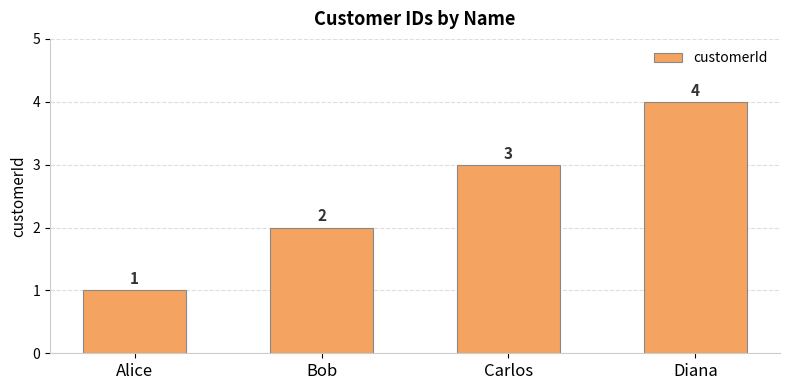

What is the label of the 1st bar from the right?

Diana